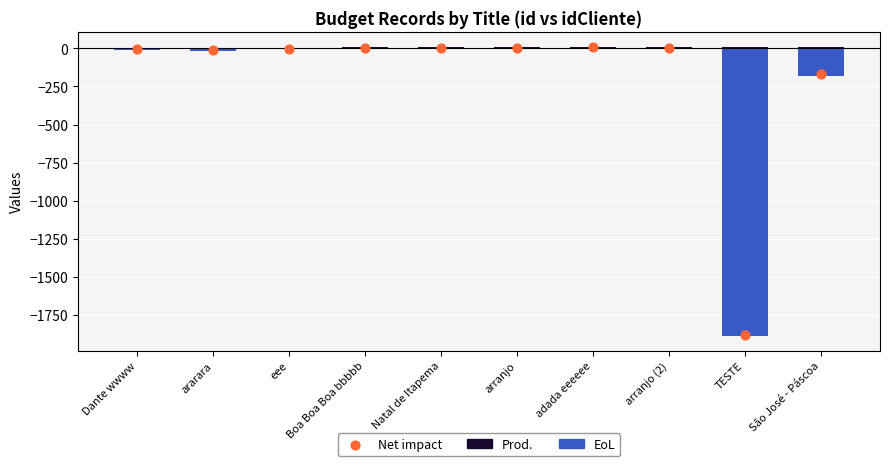

Which series has the widest spread of Y values?

EoL